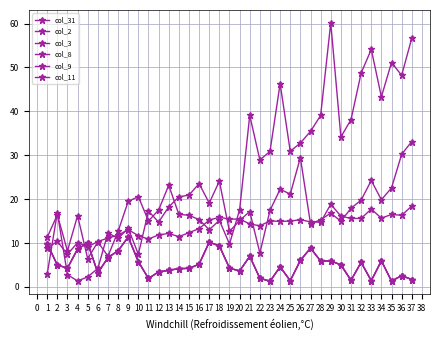

Rank the categories by col_8 value from lowest to highest.

4, 5, 3, 1, 6, 10, 22, 8, 7, 19, 9, 27, 12, 30, 20, 28, 29, 2, 21, 11, 23, 31, 13, 17, 32, 34, 14, 15, 25, 24, 35, 16, 18, 33, 26, 36, 37